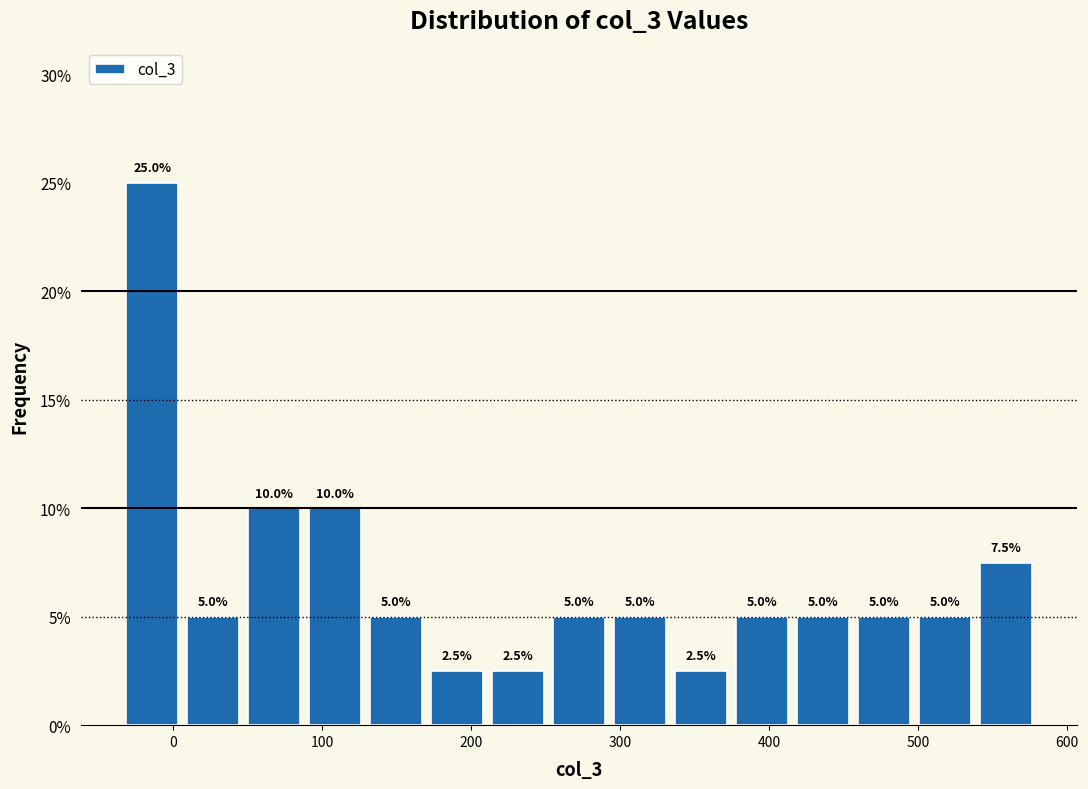

What is the height of the bar covering -30 to 10 on the x-axis? The bar edges are not printed on the chart, so give them approximately, as read against the axis.

25.0